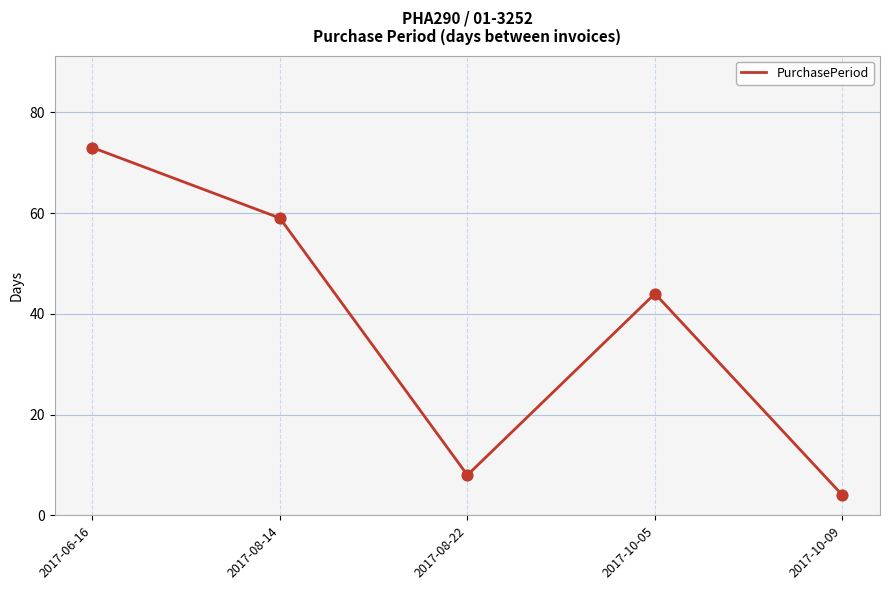

What is the change in value from 2017-08-14 to 2017-08-22?

-51